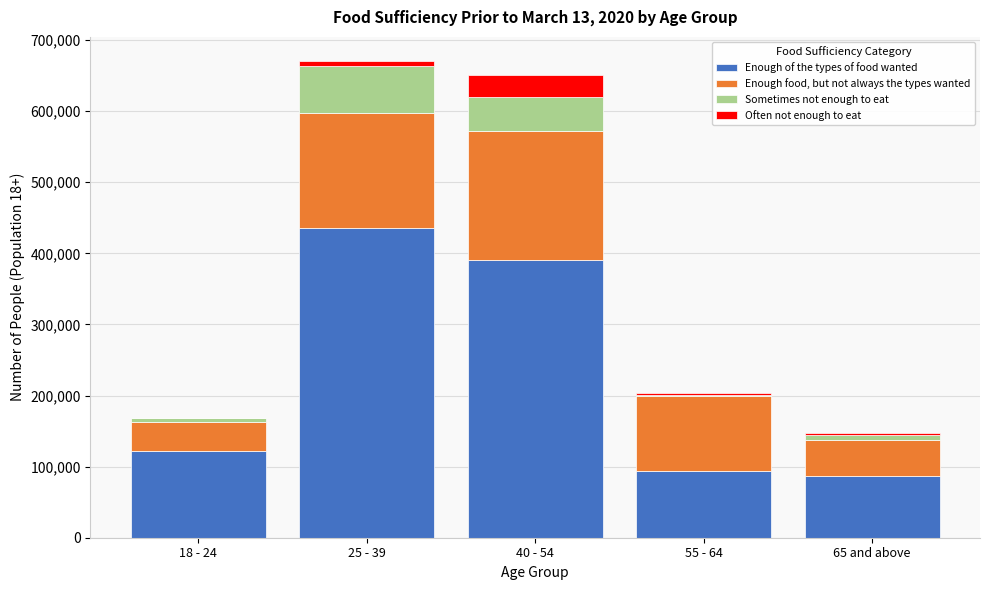

Reading left to right, list the values for the Enough of the types of food wanted series.

18 - 24=122615	25 - 39=435108	40 - 54=390736	55 - 64=93418	65 and above=87127